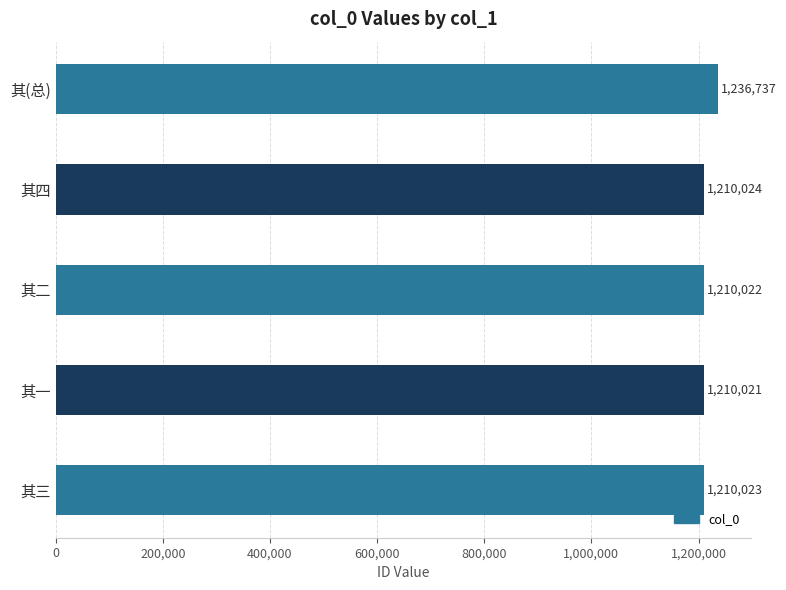

Are the bars grouped side by side (vs. stacked)?

No